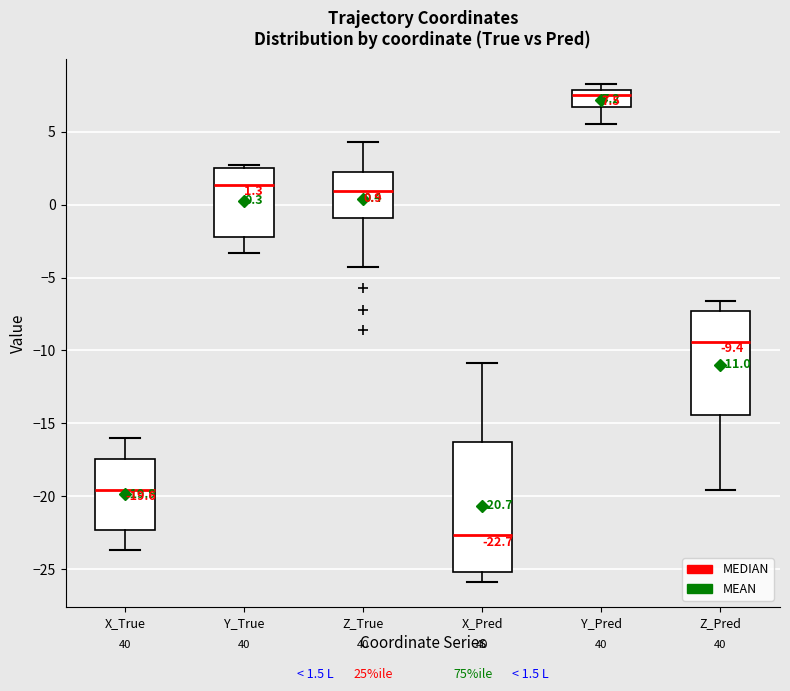

Which box is the tallest, from its lower edge to its upper edge?

X_Pred